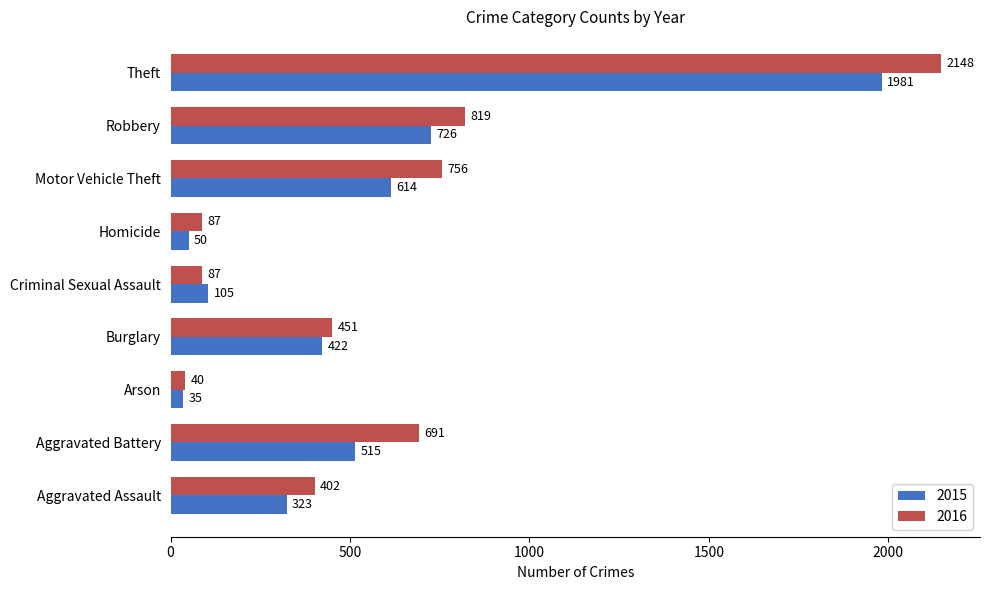

What is the difference between the maximum and minimum values in the 2015 series?

1946